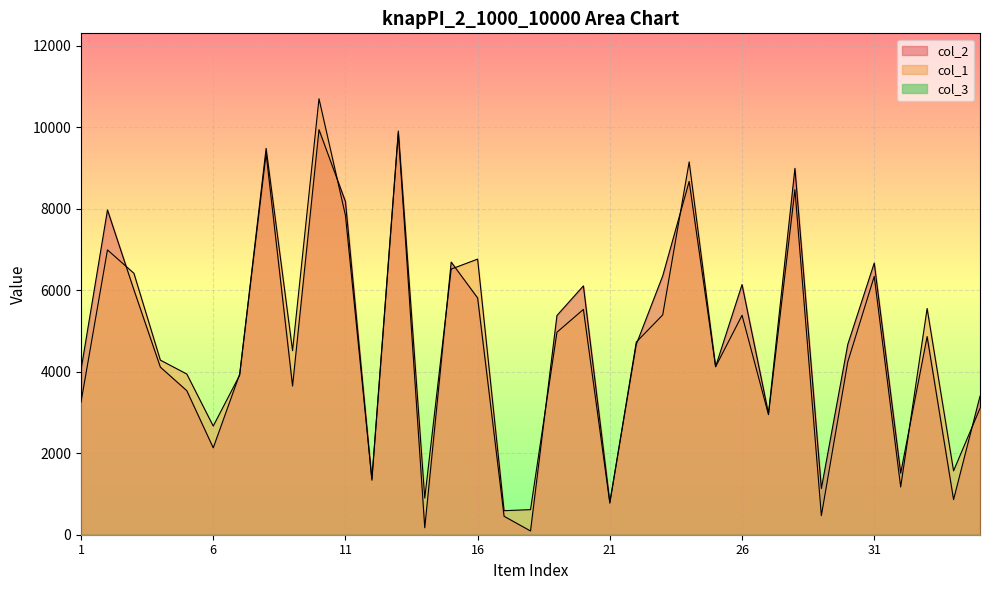

Between which two adjacent categories do col_1 and col_2 first intersect?

2 and 3